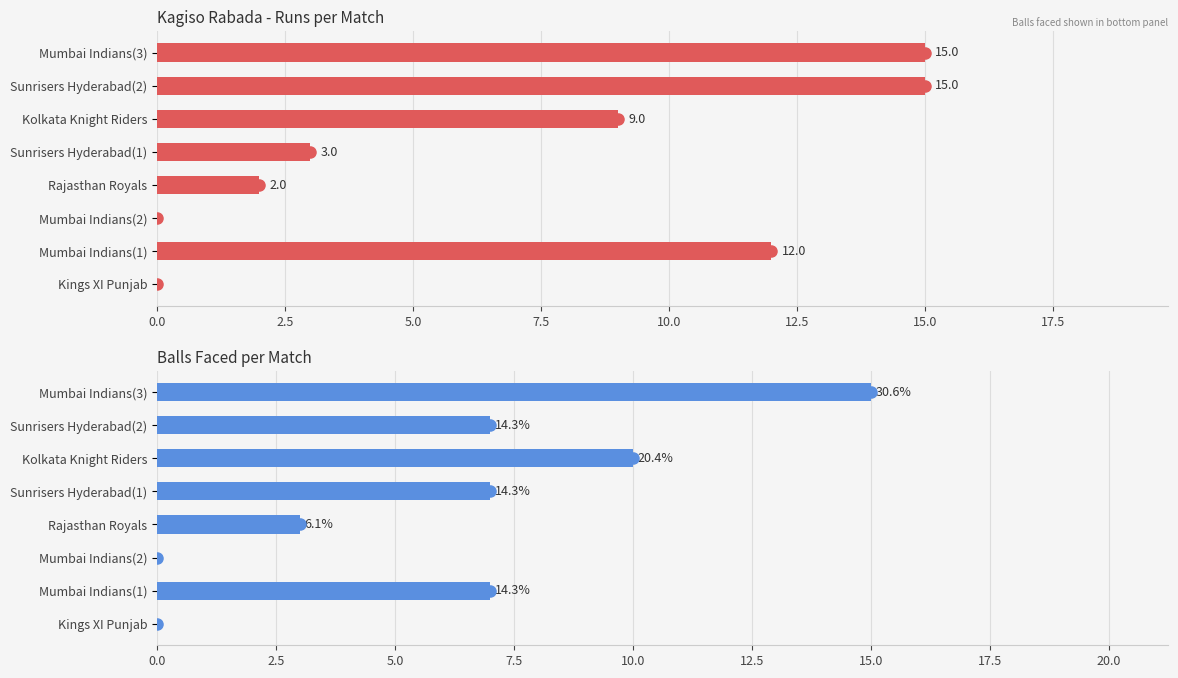

Are the bars horizontal?

Yes